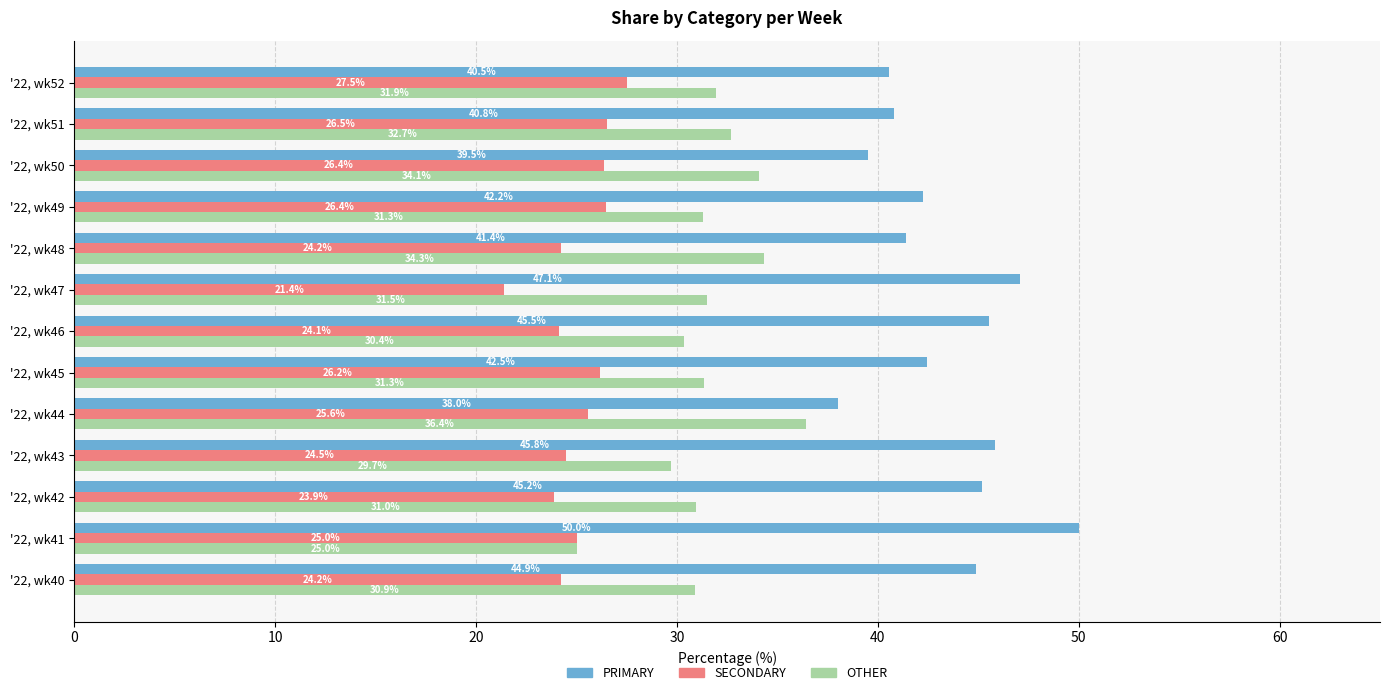

What is the difference between the second highest and minimum values in the PRIMARY series?

9.1